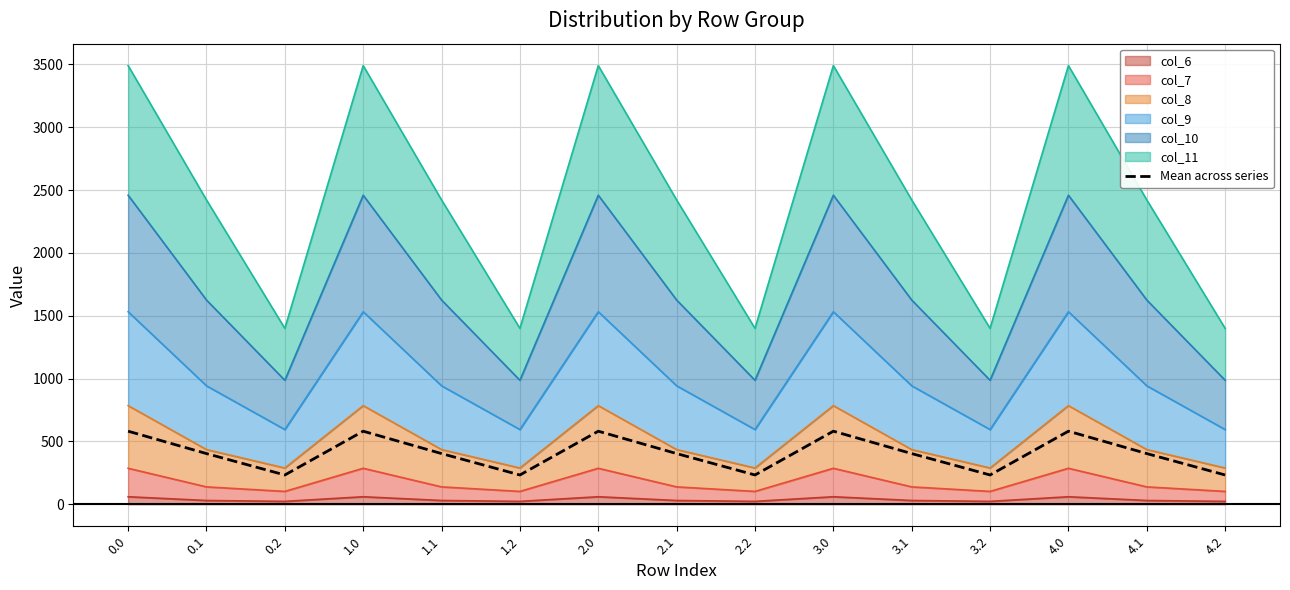

The value at 1.1 is 403.6. True or false?

True